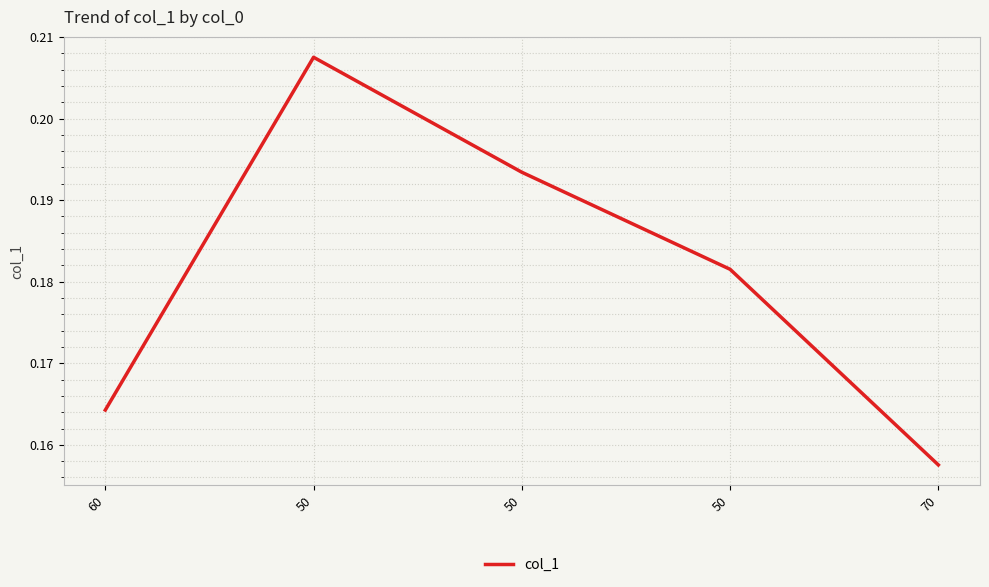

Reading left to right, list all the values displayed in this chart.

0.2	0.2	0.2	0.2	0.2